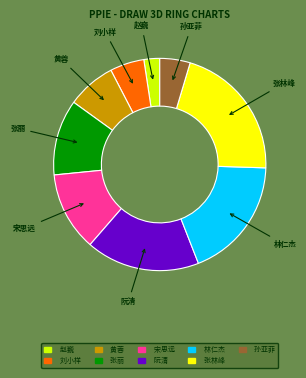

What is the smallest slice in the pie chart?

赵巍